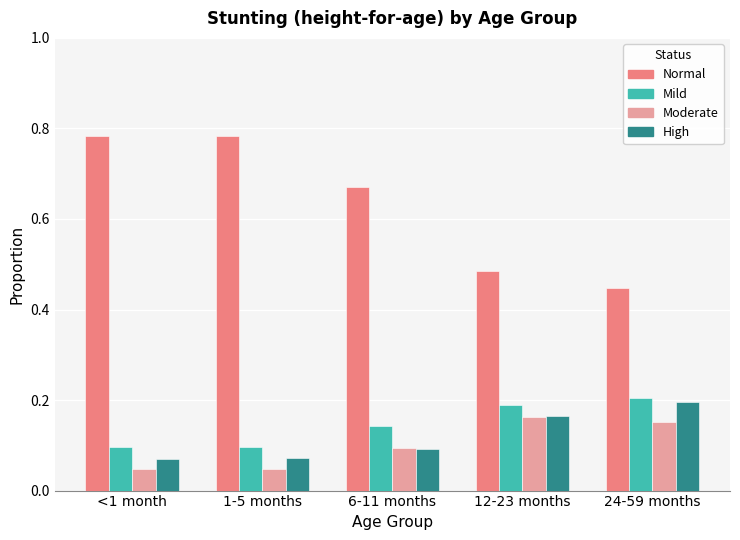

How many data points does each series have?

5